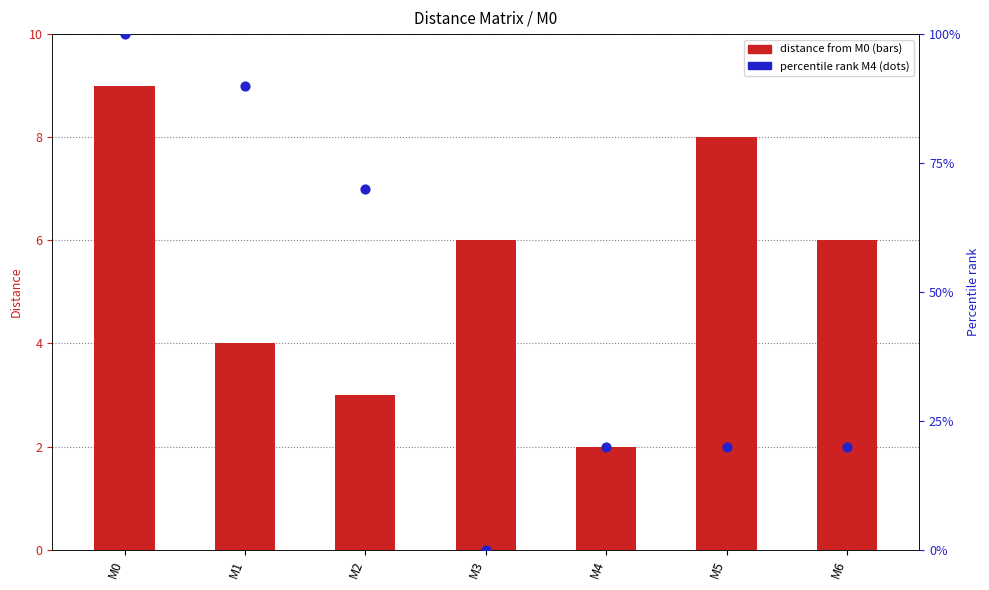

At how many categories does at least one series exceed 73?

2